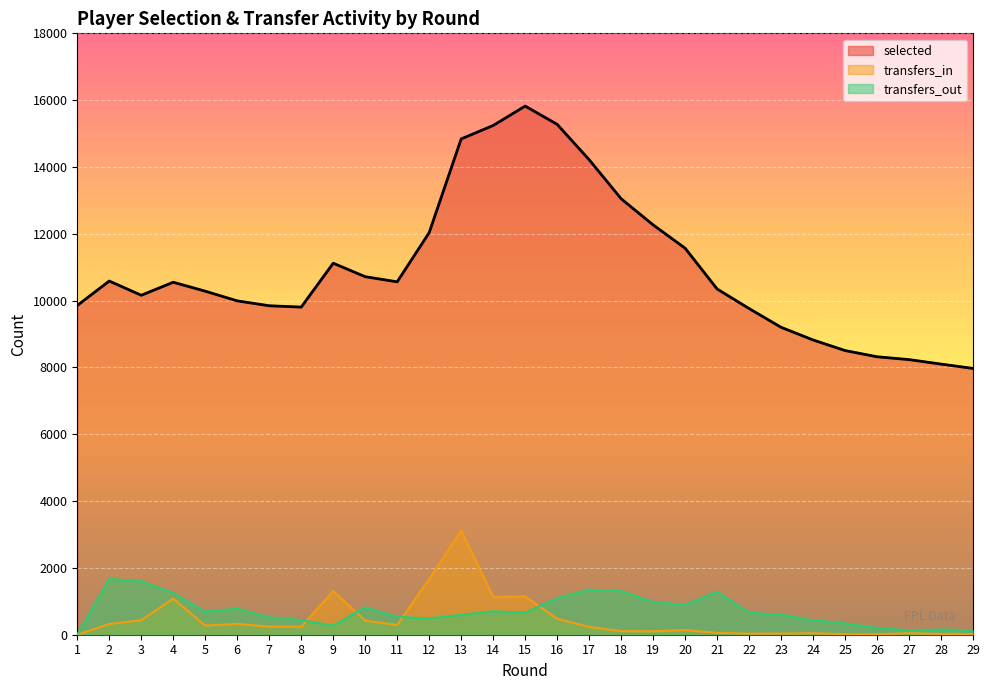

Reading left to right, list all the values displayed in this chart.

selected: 9855	10586	10160	10550	10282	9992	9846	9806	11119	10716	10562	12035	14839	15242	15822	15276	14217	13049	12266	11568	10348	9762	9201	8822	8505	8319	8234	8100	7970
transfers_in: 0	322	433	1081	274	324	244	242	1308	423	291	1669	3121	1129	1147	478	235	108	104	140	57	31	34	45	14	11	46	22	20
transfers_out: 0	1673	1599	1251	690	777	520	439	273	822	537	489	594	700	659	1091	1353	1307	977	899	1286	661	601	431	340	205	130	157	128